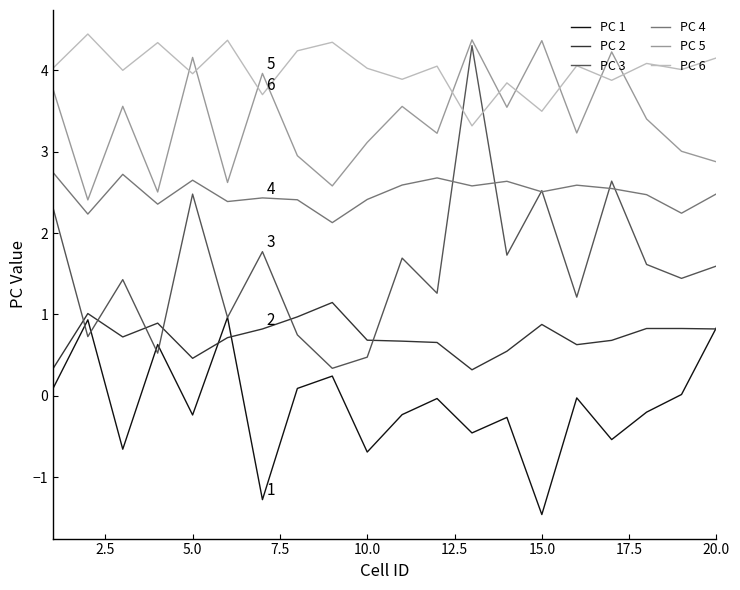

What is the highest value of the PC 5 series?

4.4